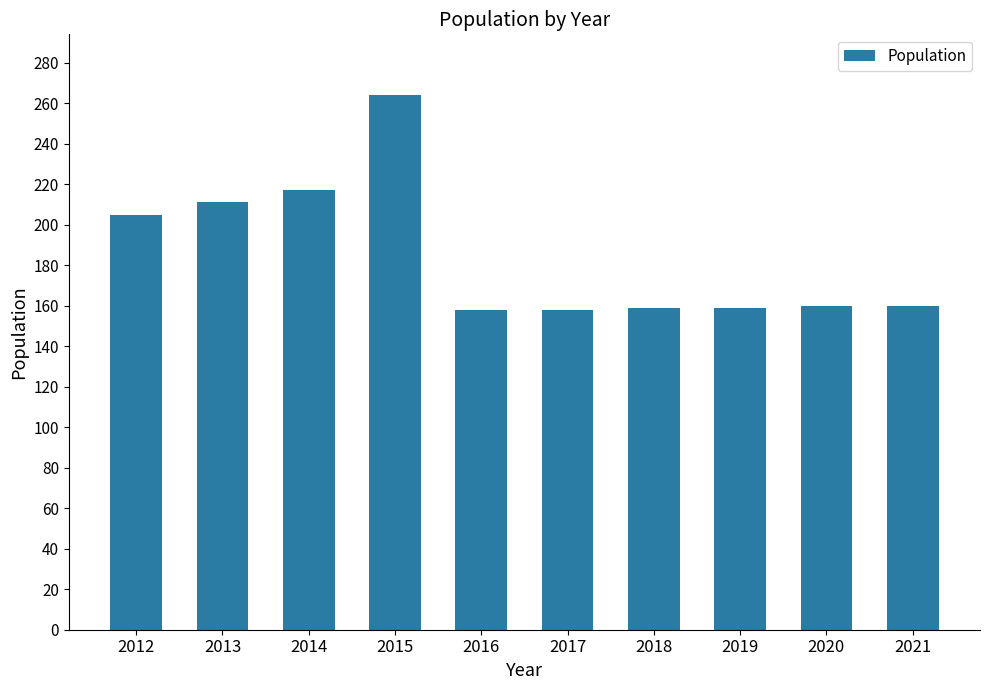

What is the maximum value shown in the chart?

264